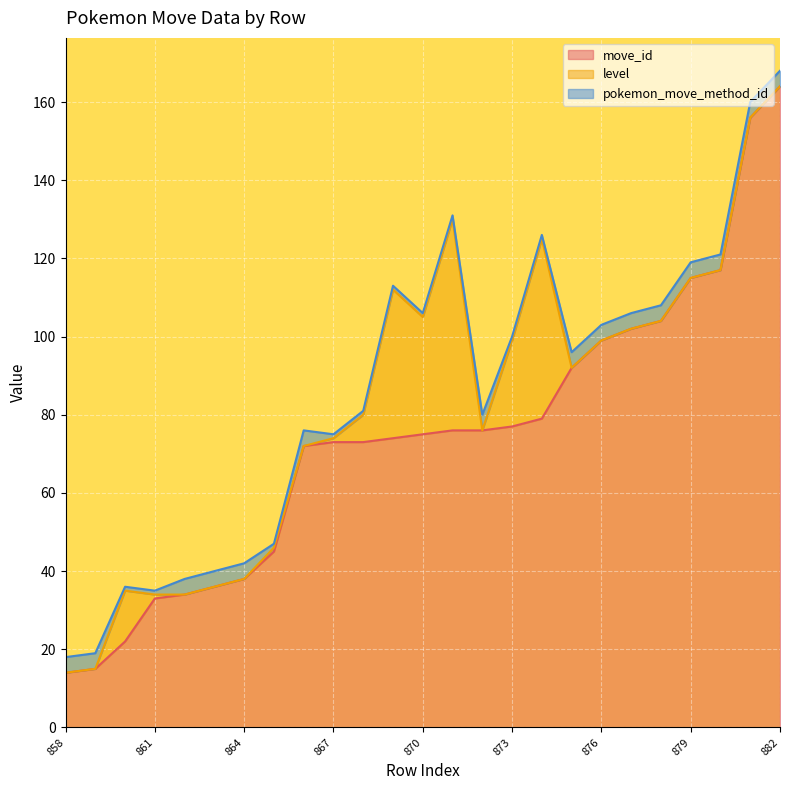

What is the value of the move_id point at the 19th from the left?

99